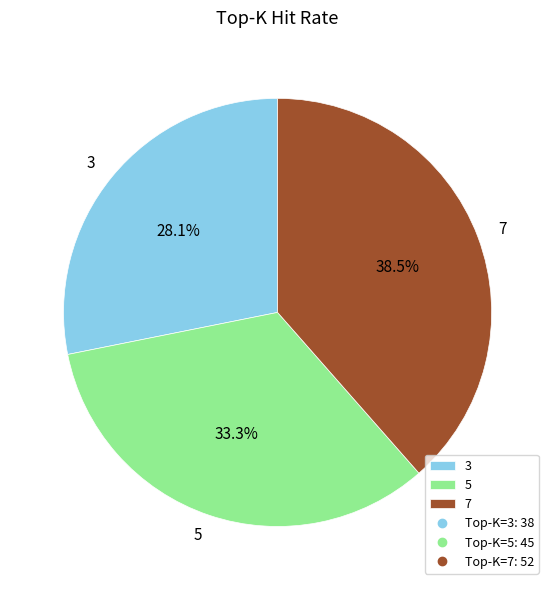

Is there a majority slice in this chart?

No